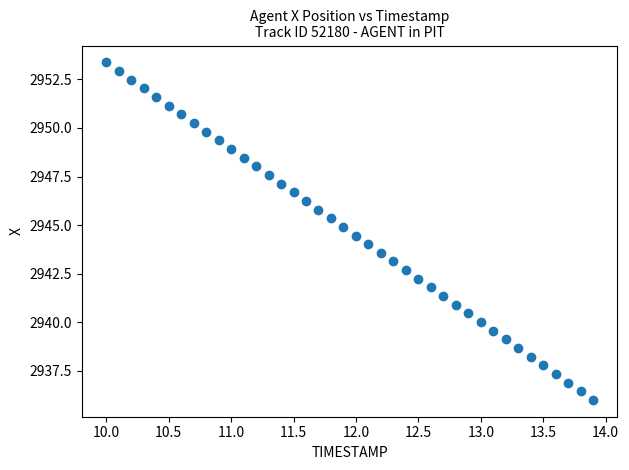

What is the range of Y values (max minus min)?

17.4